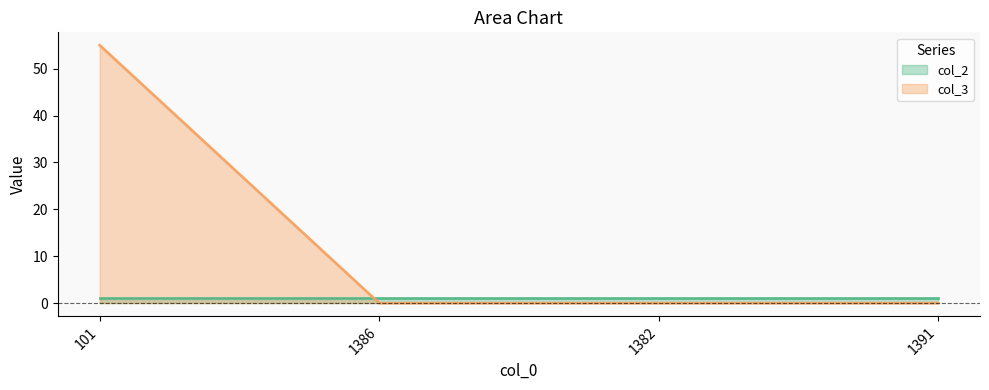

Reading left to right, what are all the values shown in this chart?

101=55	1386=0	1382=0	1391=0